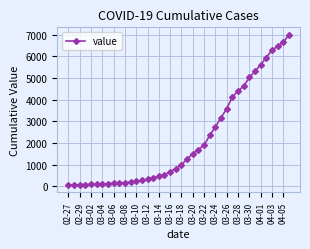

What is the value of the 37th point from the left?

6295